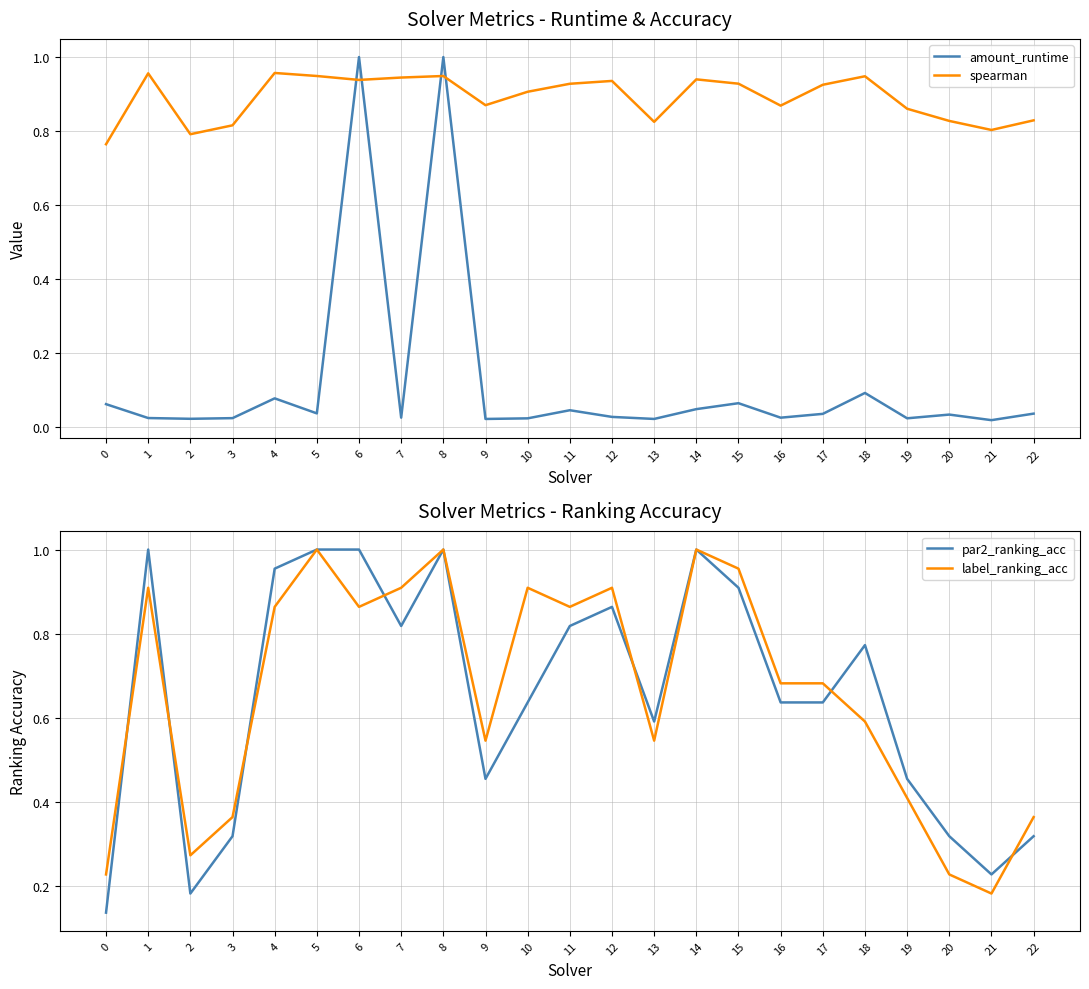

How many distinct data groups are displayed?

4